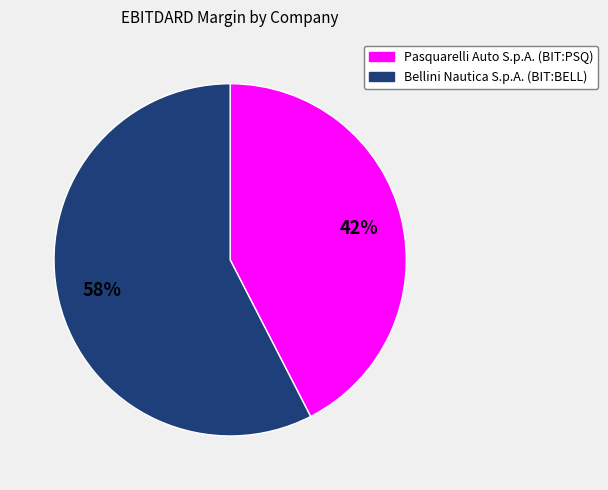

True or false: Pasquarelli Auto S.p.A. (BIT:PSQ) accounts for 42% of the total.

True